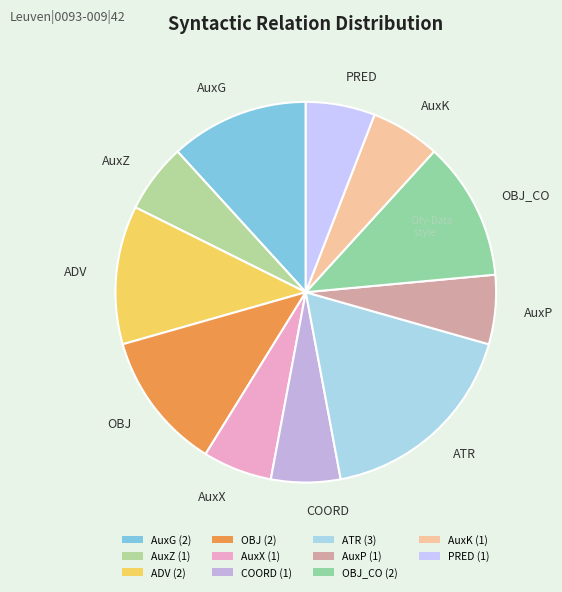

The AuxG slice represents 12% of the pie. True or false?

True